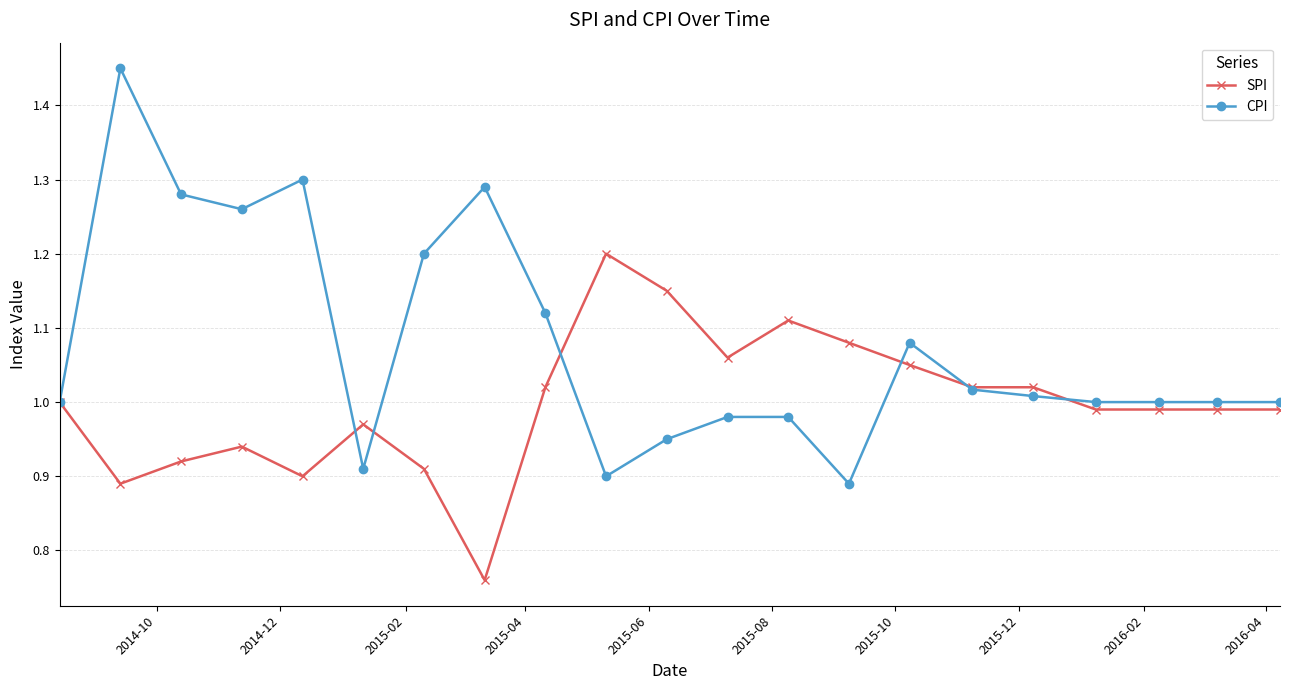

Which series has the widest spread of values?

CPI